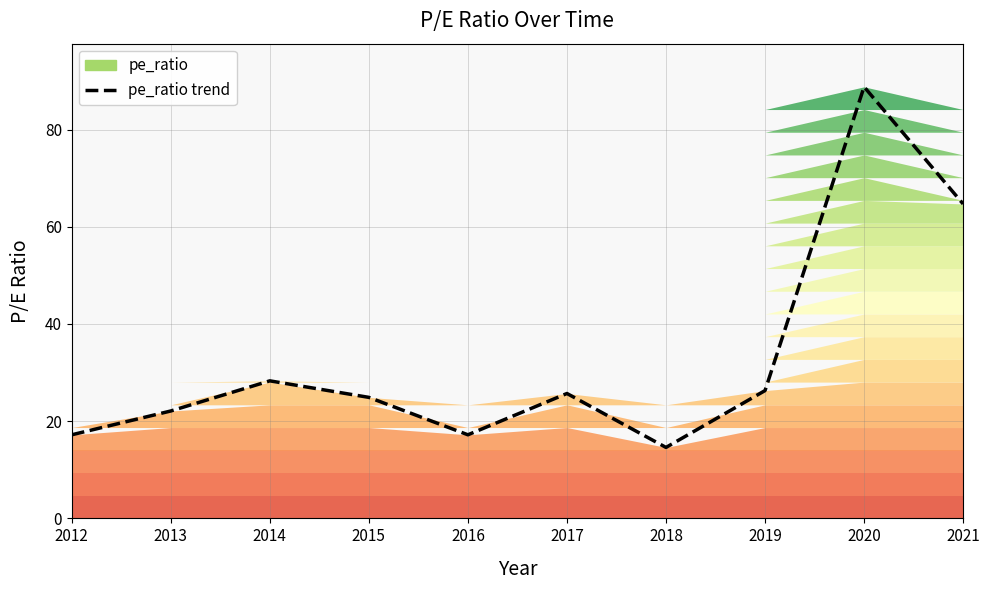

What is the approximate value at 2017?

25.7